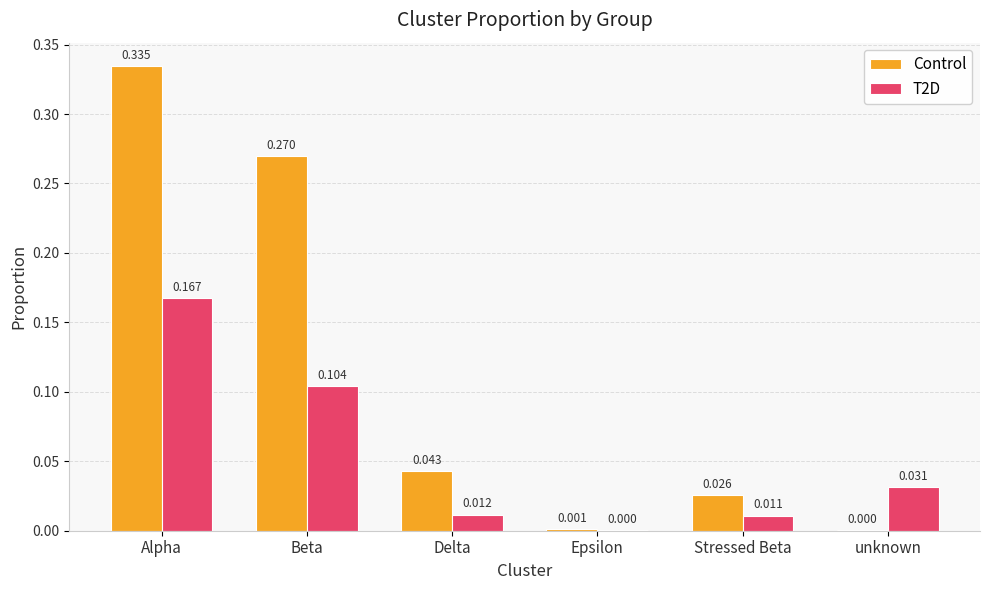

At which category is the sum across all series the highest?

Alpha